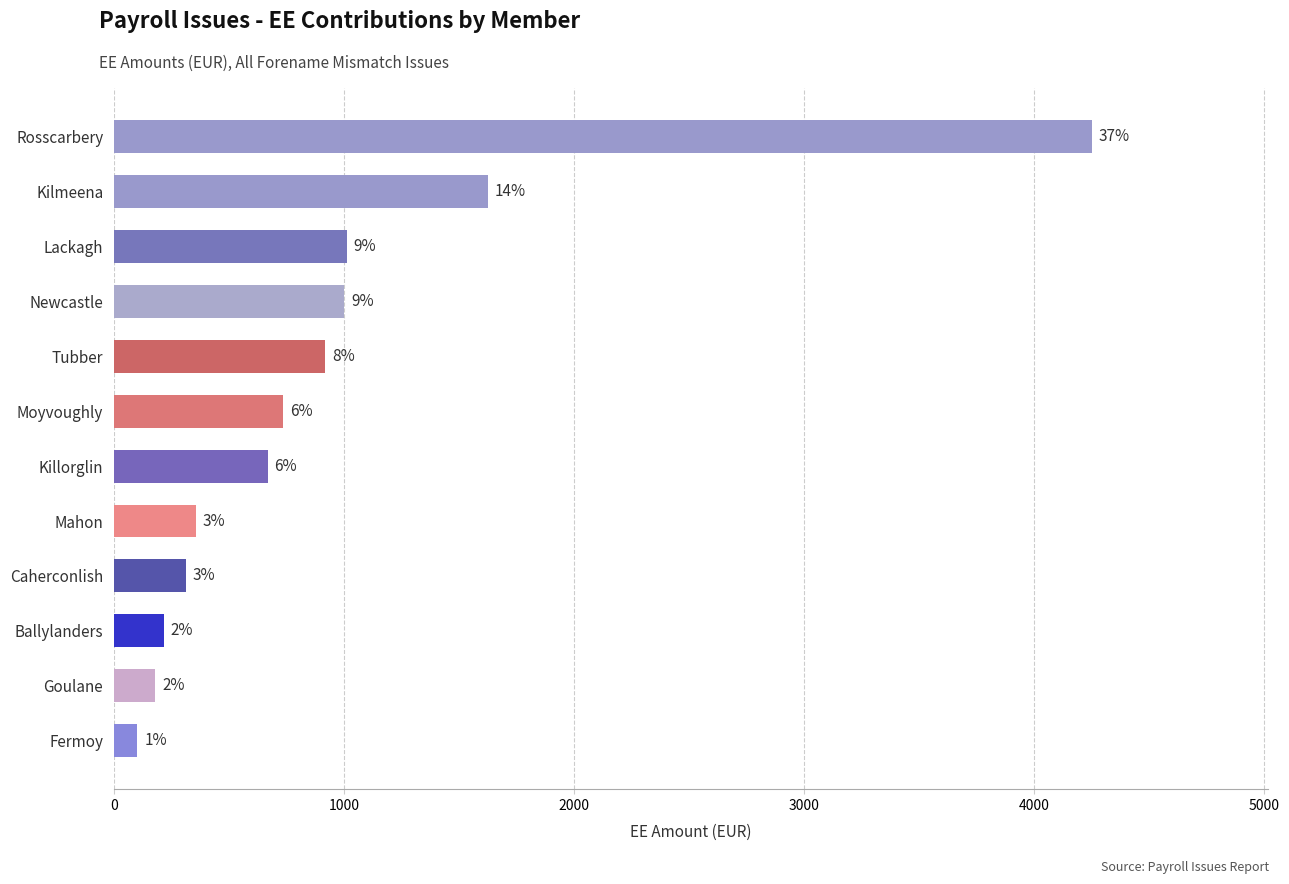

How many bars are there in total?

12